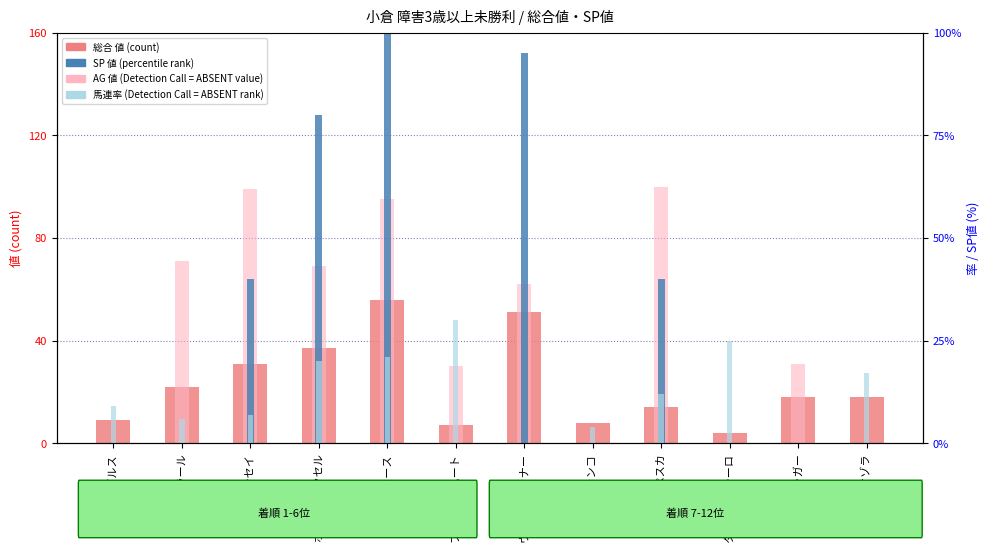

What is the difference between the second highest and minimum values in the SP 値 series?

95